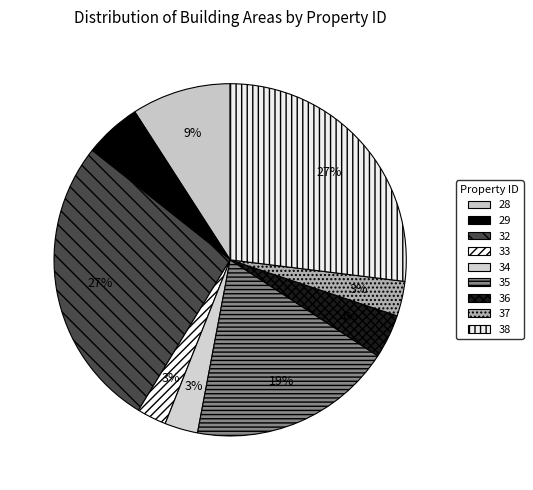

Is there any slice that represents more than half of the pie?

No